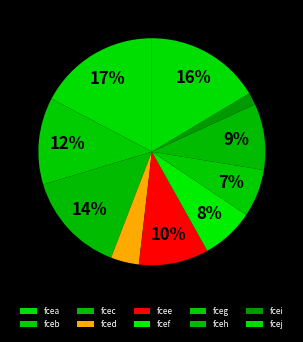

Which slice is the largest?

fcea